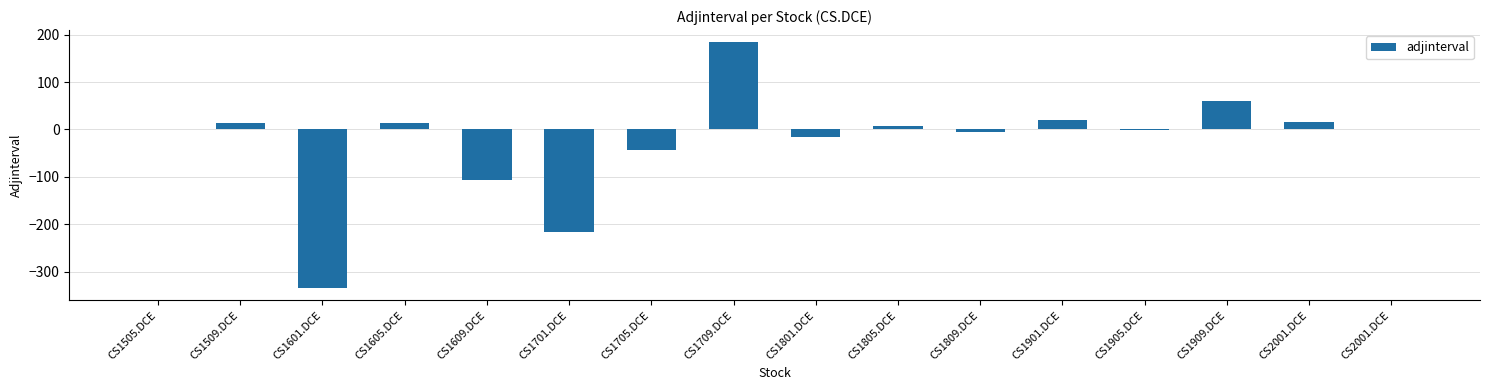

List the labels in order of value, smallest first.

CS1601.DCE, CS1701.DCE, CS1609.DCE, CS1705.DCE, CS1801.DCE, CS1809.DCE, CS1905.DCE, CS1505.DCE, CS2001.DCE, CS1805.DCE, CS1509.DCE, CS1605.DCE, CS2001.DCE, CS1901.DCE, CS1909.DCE, CS1709.DCE